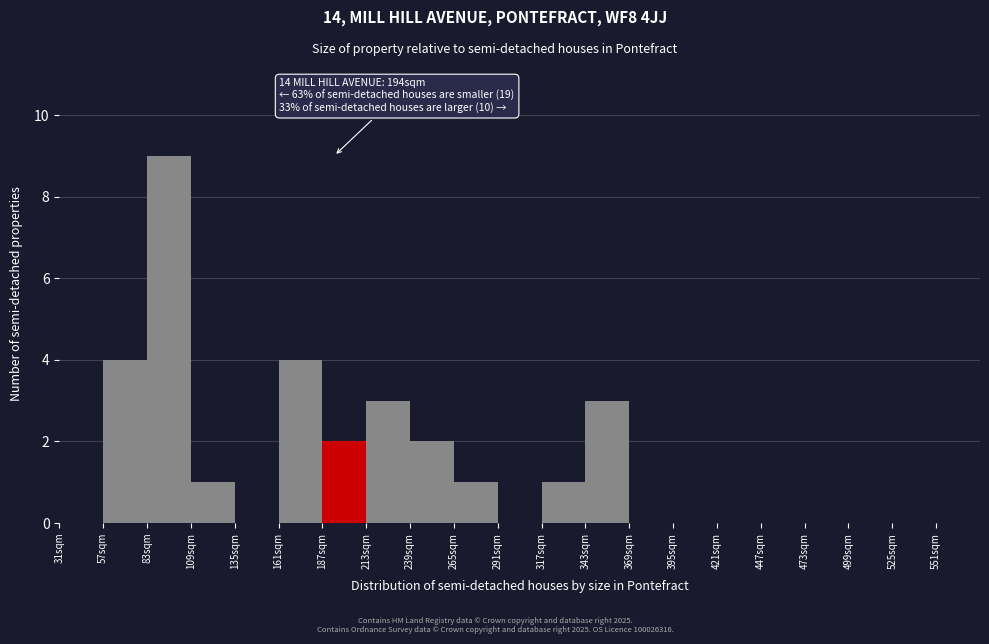

Which range on the x-axis has the tallest bar?

83 to 109